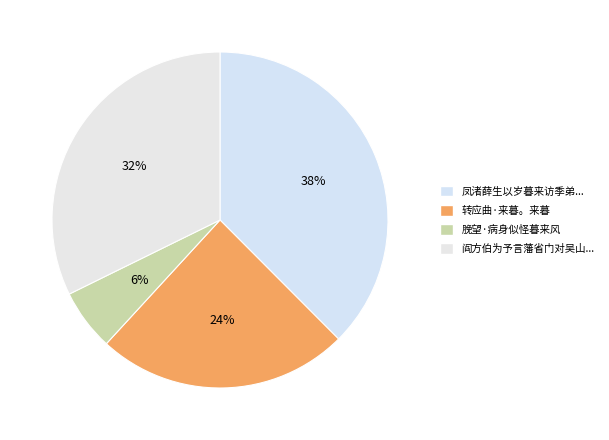

Count the number of slices in the pie.

4